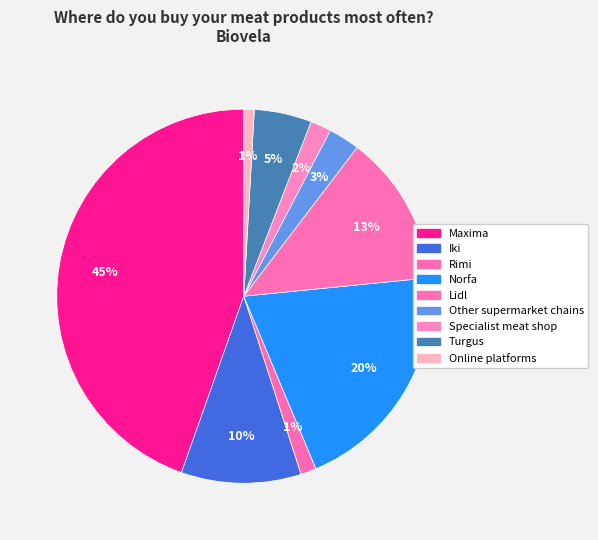

Count the number of slices in the pie.

9